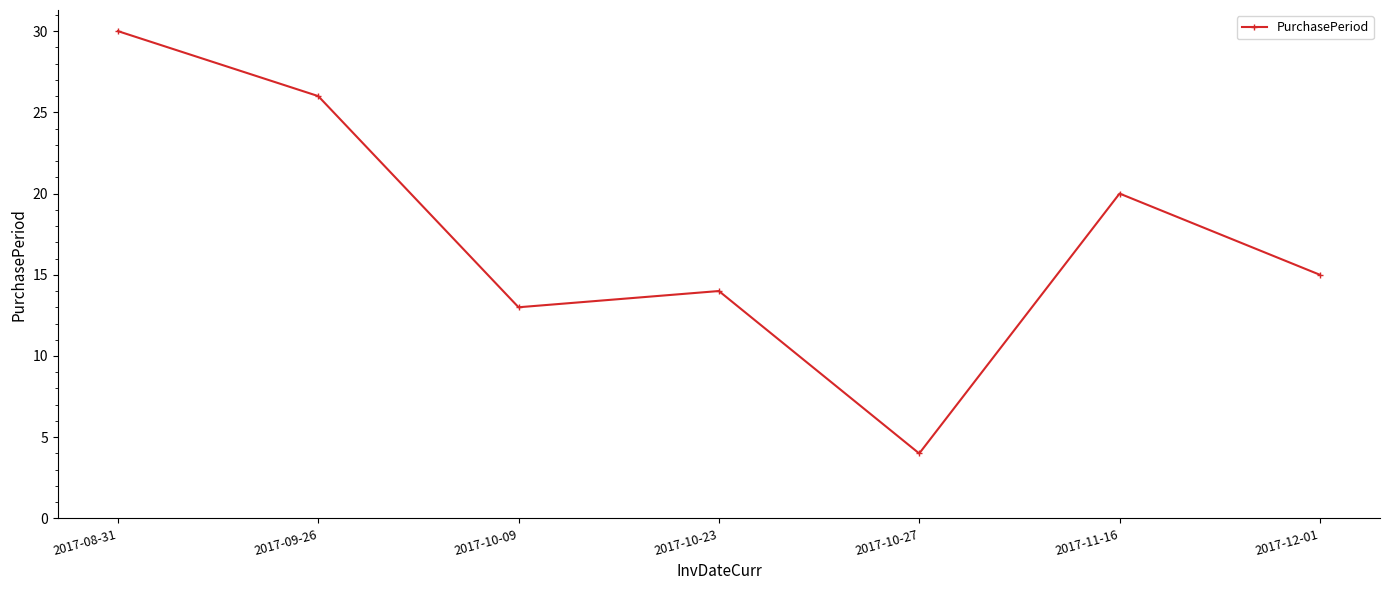

What is the change in value from 2017-11-16 to 2017-12-01?

-5